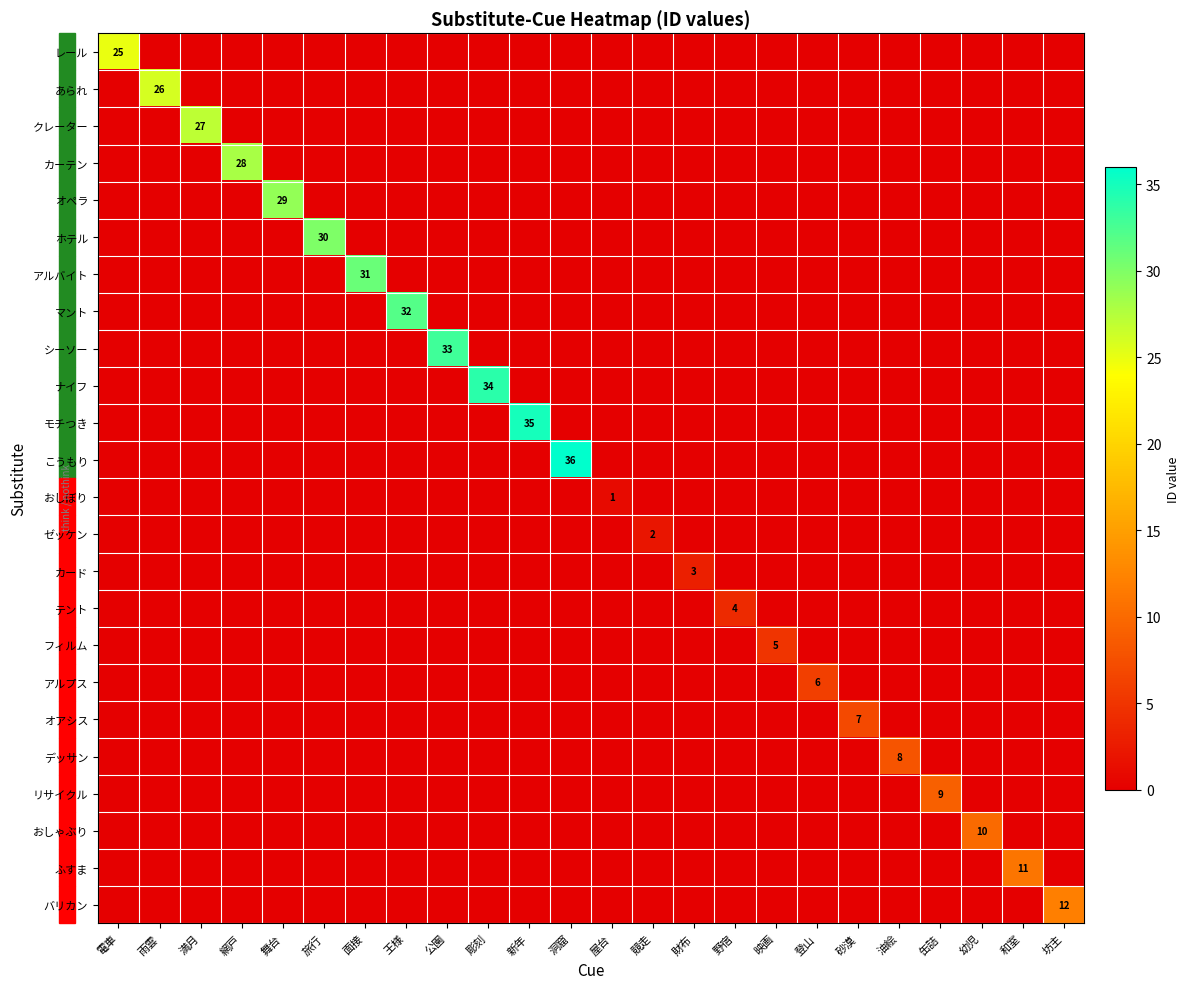

True or false: バリカン has a value of 12 at 坊主.

True